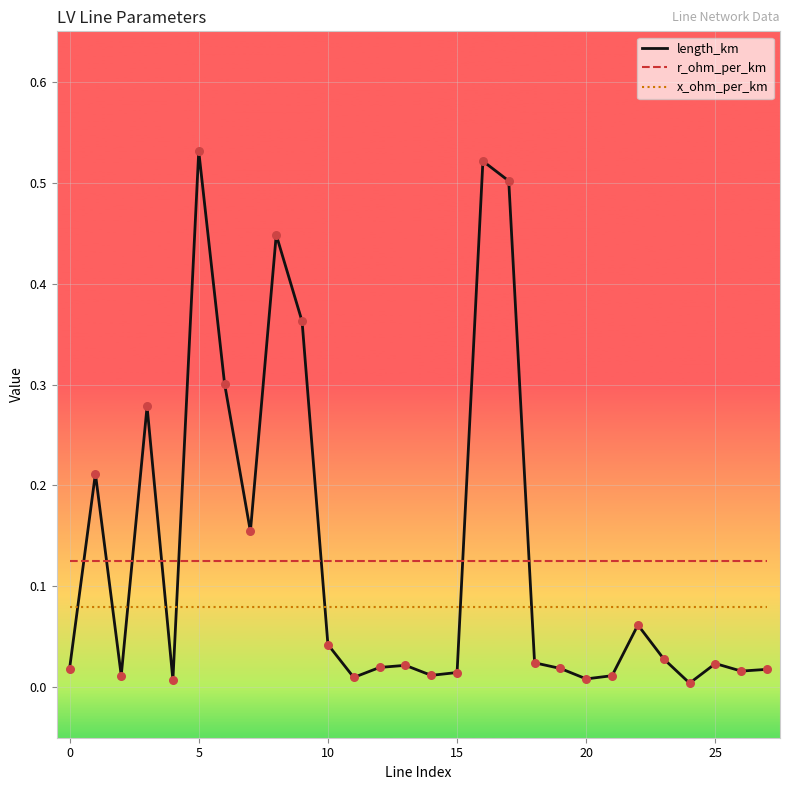

At how many categories does at least one series exceed 0?

28